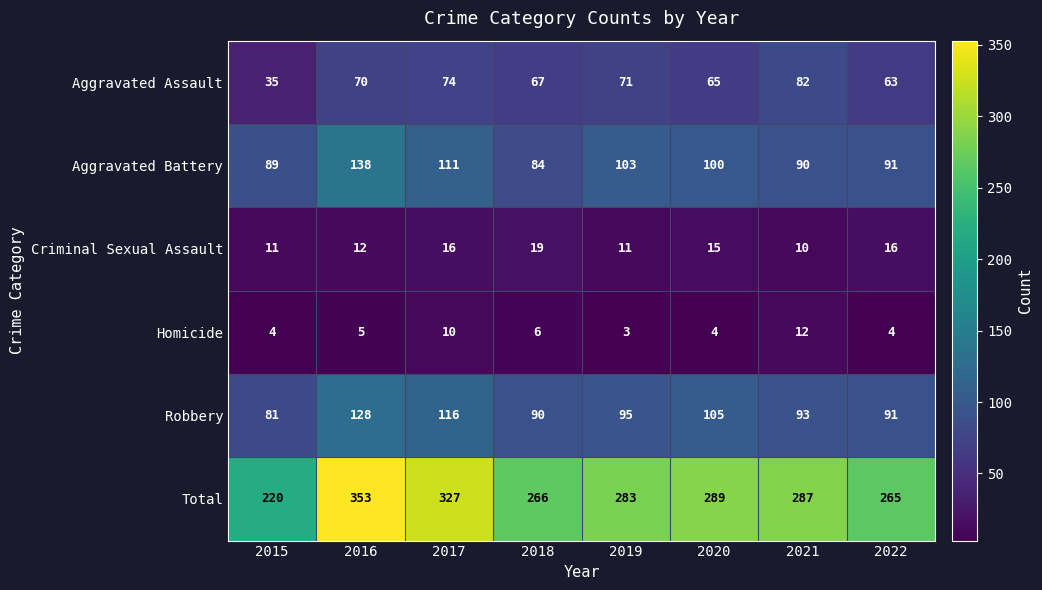

True or false: Aggravated Battery has a value of 22 at 2020.

False